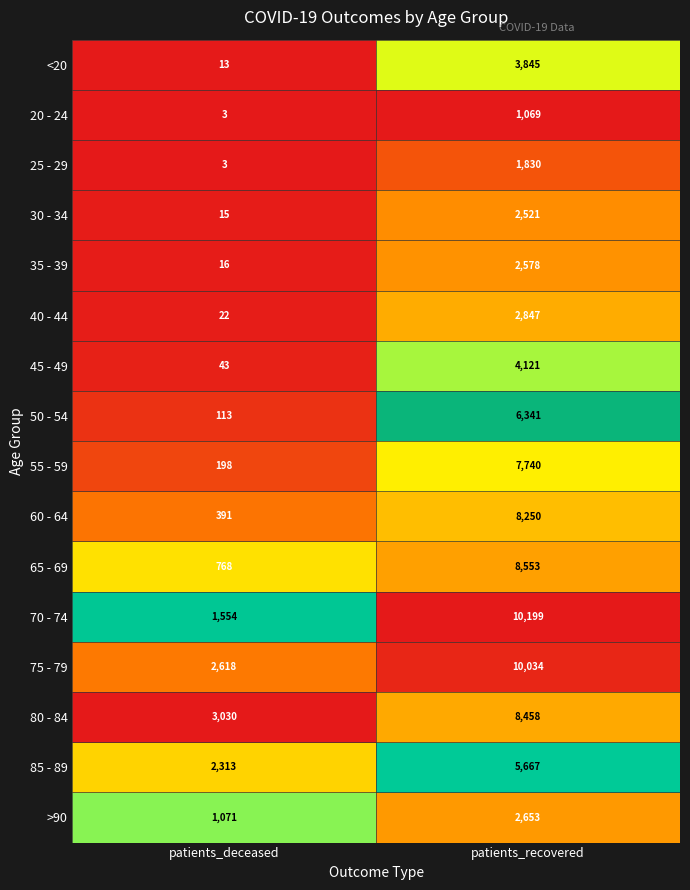

What is the minimum value shown in the chart?

3